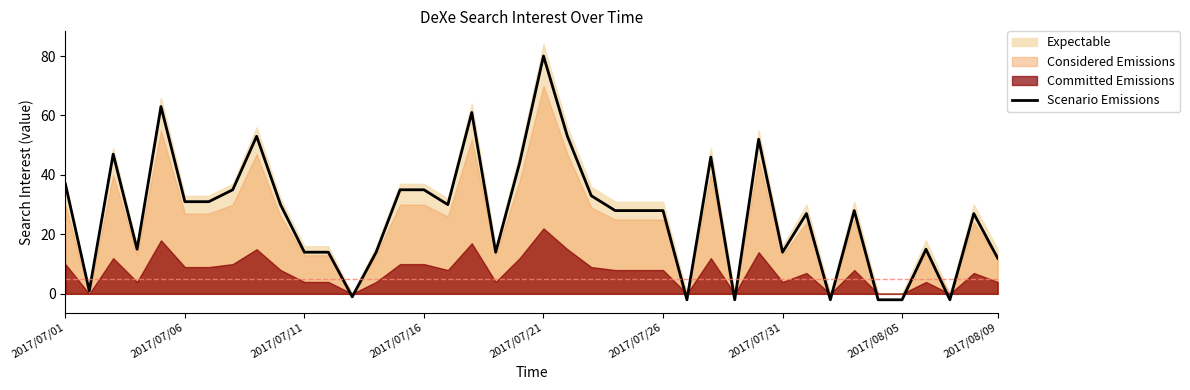

At which label does Scenario Emissions reach its peak?

2017/07/21